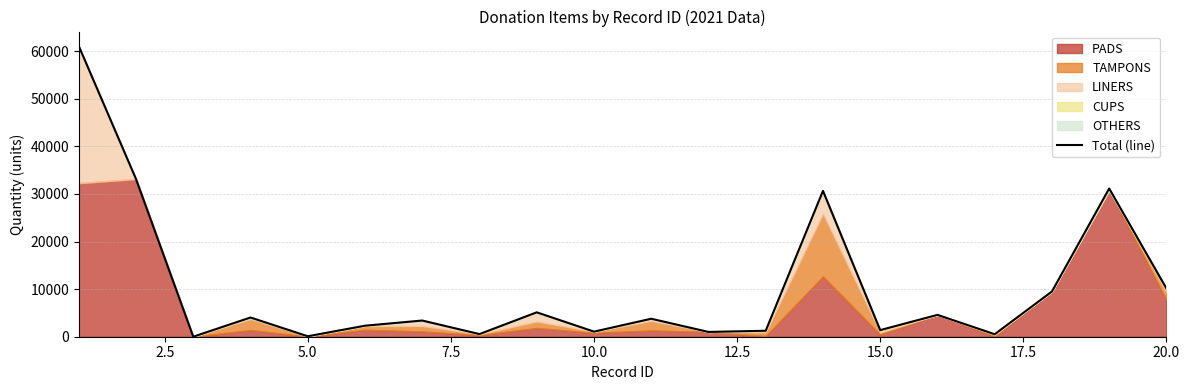

What is the highest value of the Total (line) series?

61056